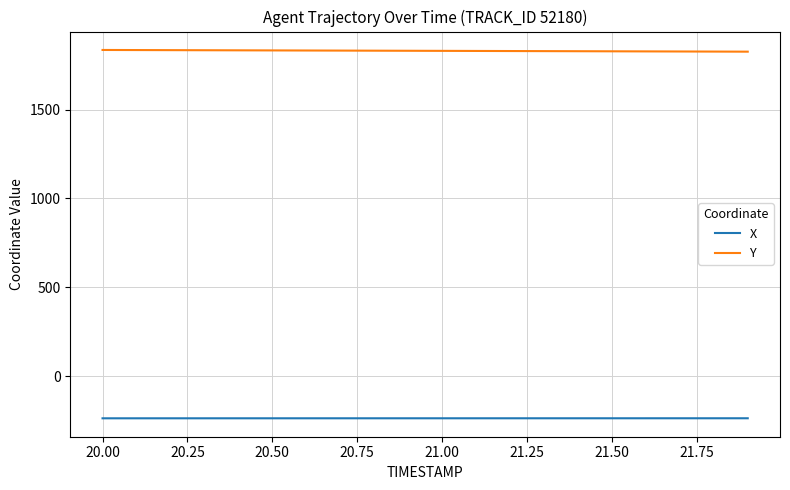

True or false: X and Y cross at least once.

False